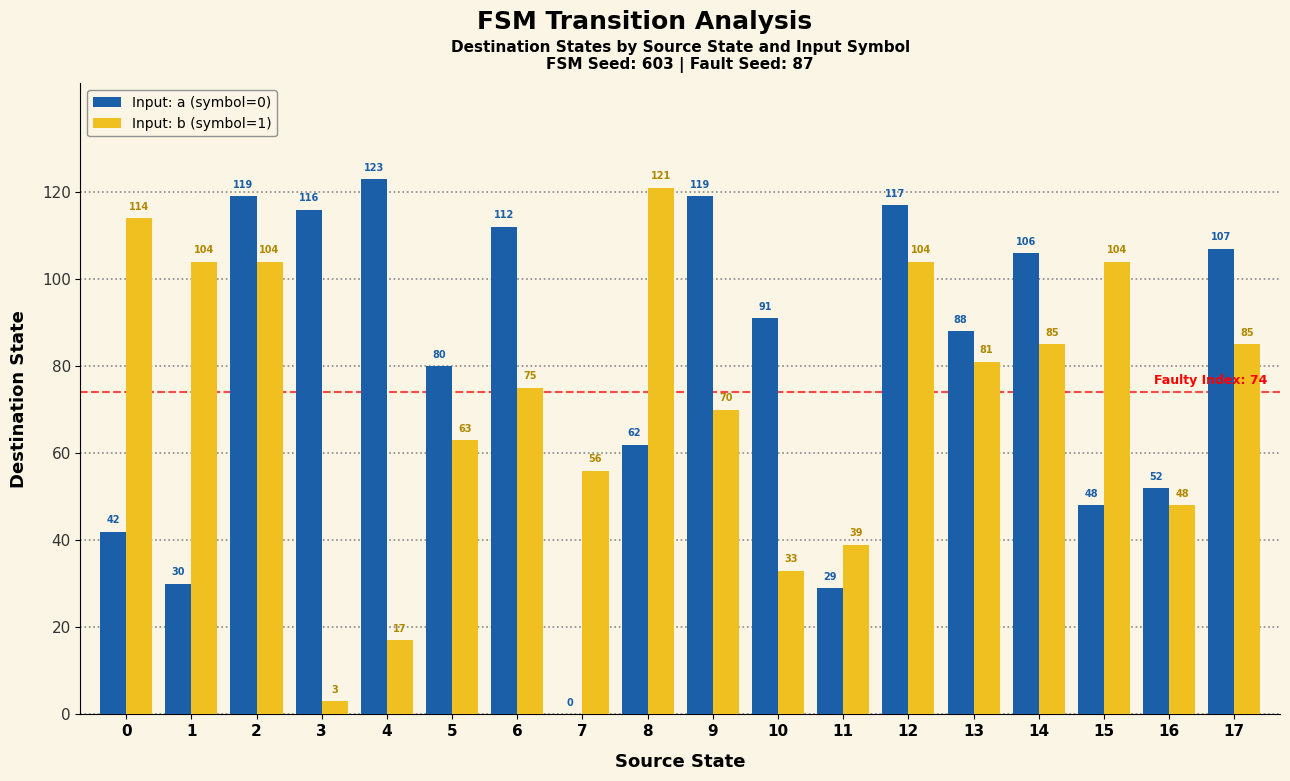

The Input: a (symbol=0) series shows 112 at 6. True or false?

True